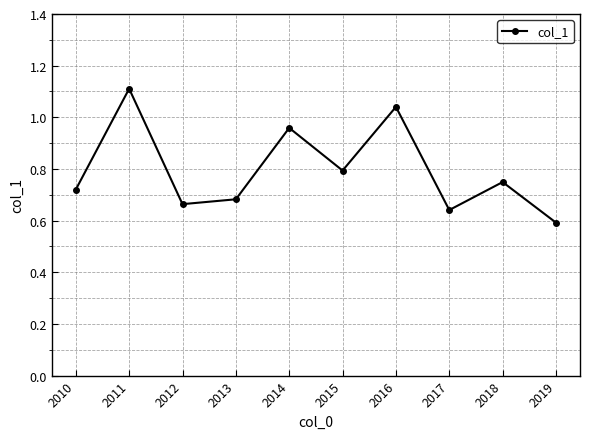

At which category does the chart reach its peak across all series?

2011